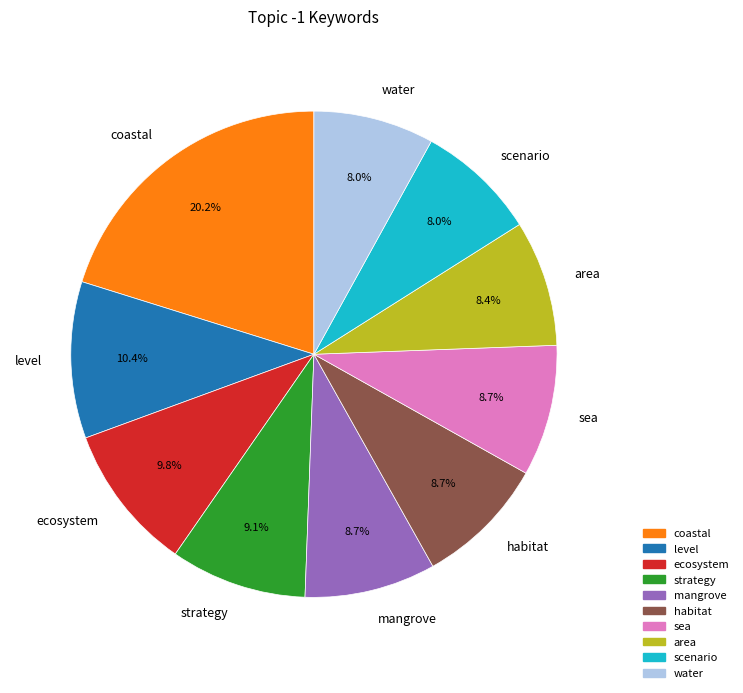

Does scenario account for over 50% of the chart?

No